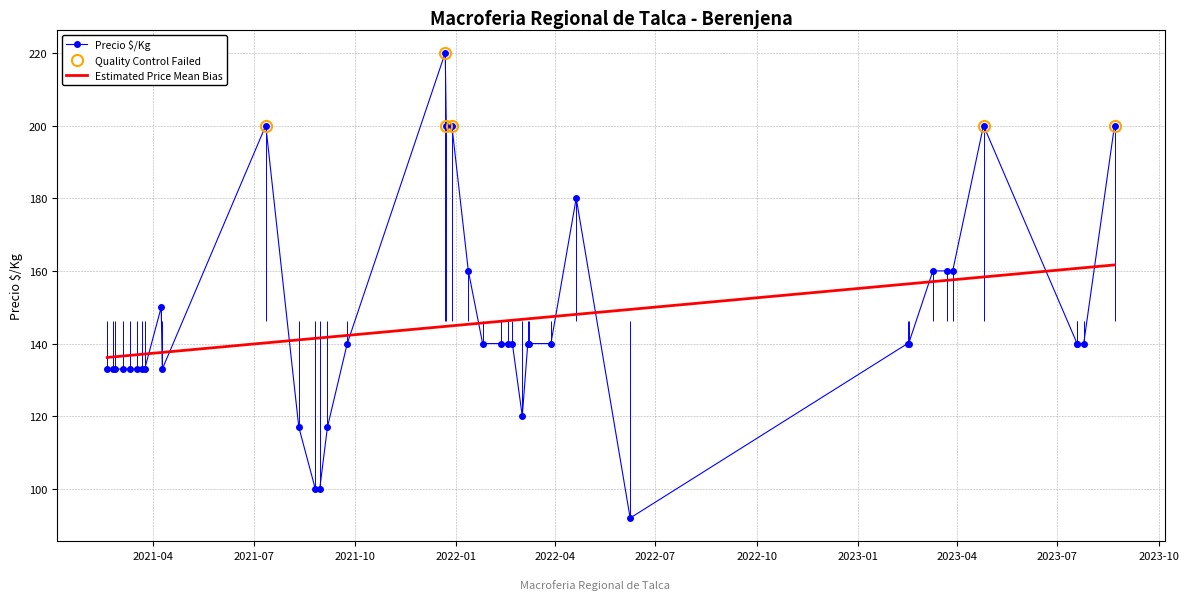

Rank the series by their average value, from lowest to highest.

Precio $/Kg, Estimated Price Mean Bias